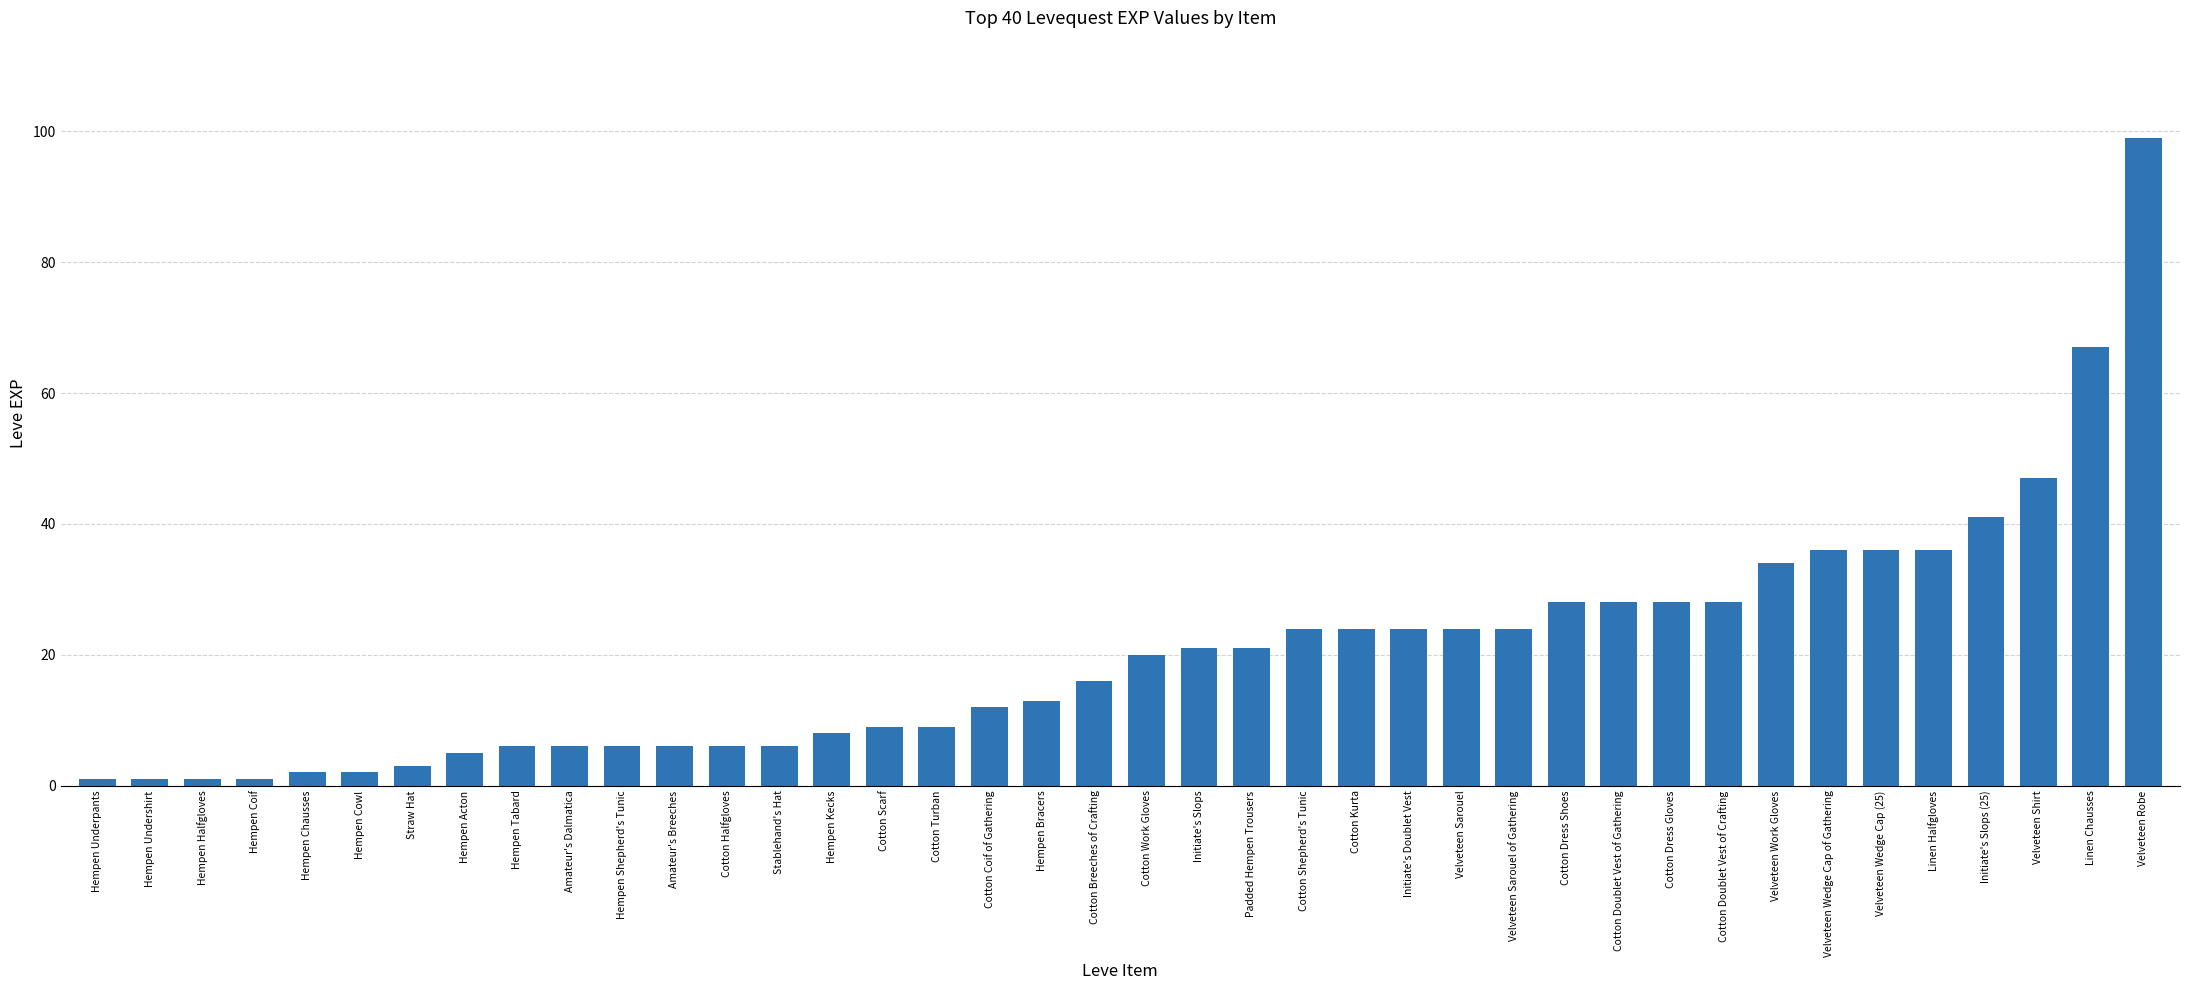

Count the number of data series in this chart.

1